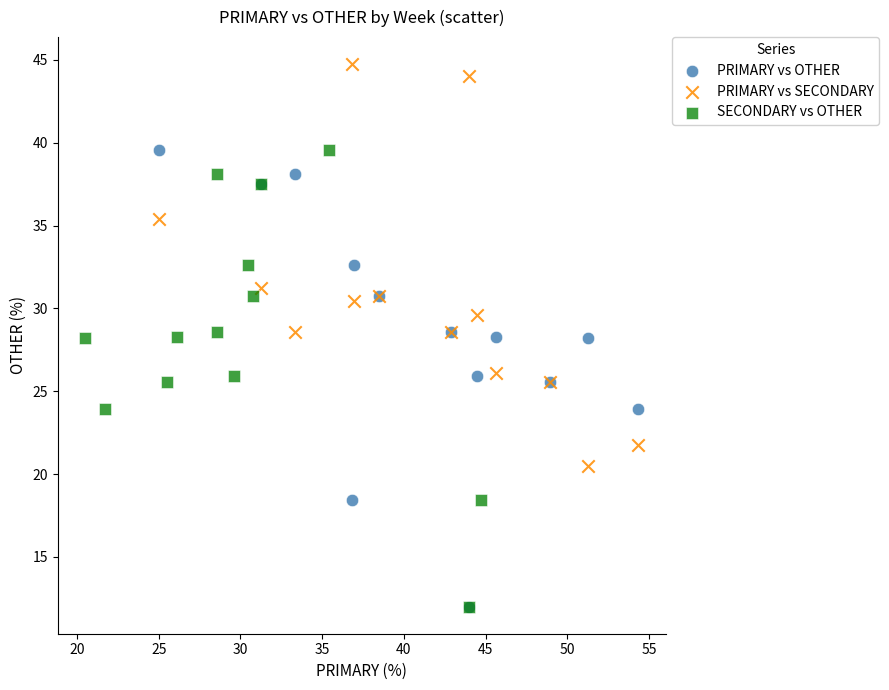

Which series reaches the maximum Y coordinate?

PRIMARY vs SECONDARY